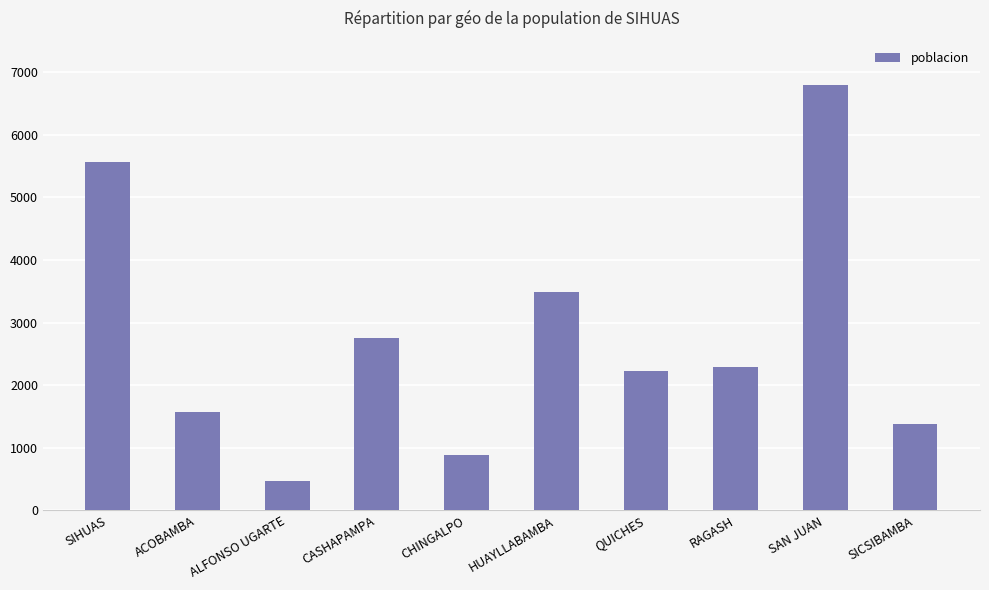

List the labels in order of value, smallest first.

ALFONSO UGARTE, CHINGALPO, SICSIBAMBA, ACOBAMBA, QUICHES, RAGASH, CASHAPAMPA, HUAYLLABAMBA, SIHUAS, SAN JUAN